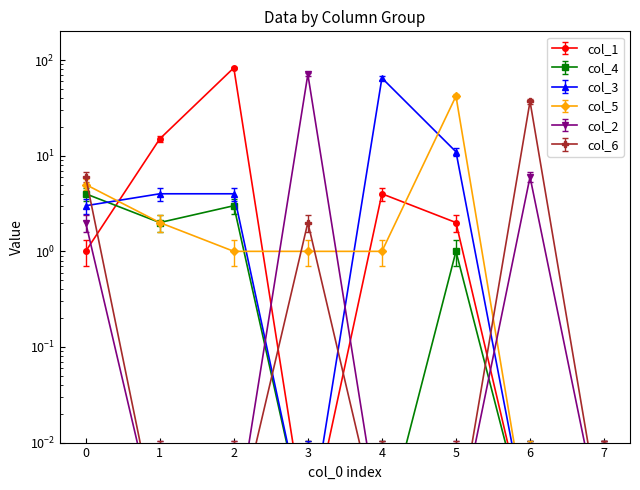

How many times do col_1 and col_5 cross each other?

4